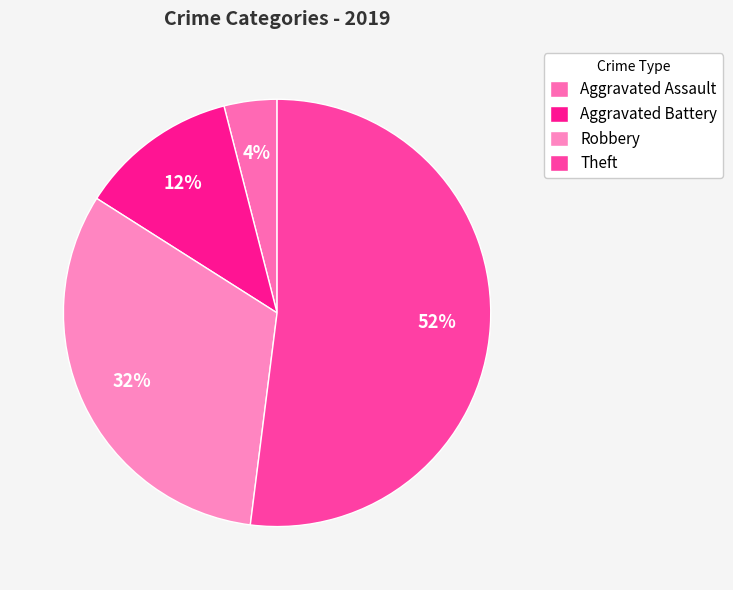

Do Aggravated Battery and Theft together represent more than half of the pie?

Yes